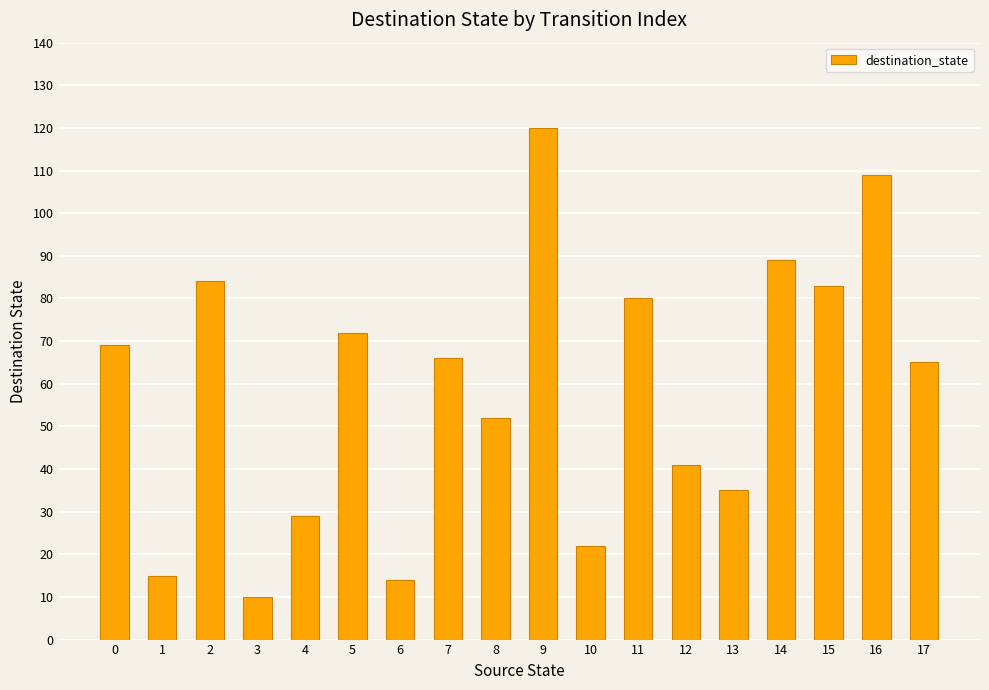

The value at 3 is 4. True or false?

False